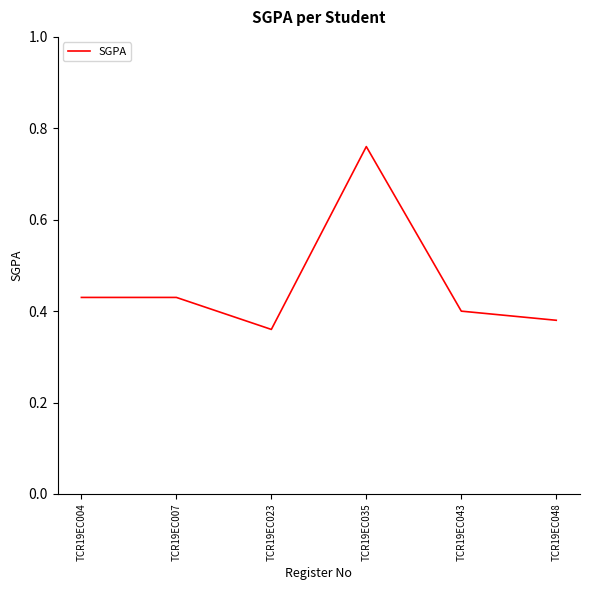

Where is the first local minimum?

TCR19EC023